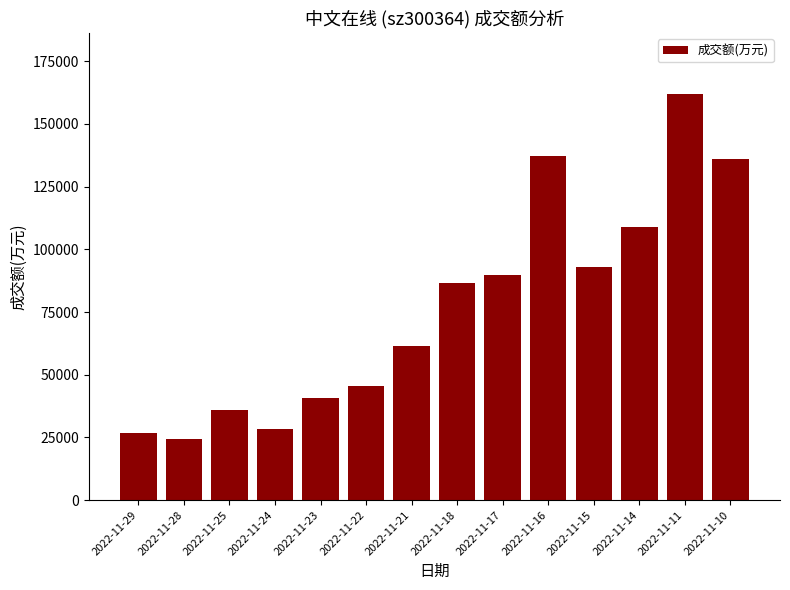

List the labels in order of value, smallest first.

2022-11-28, 2022-11-29, 2022-11-24, 2022-11-25, 2022-11-23, 2022-11-22, 2022-11-21, 2022-11-18, 2022-11-17, 2022-11-15, 2022-11-14, 2022-11-10, 2022-11-16, 2022-11-11